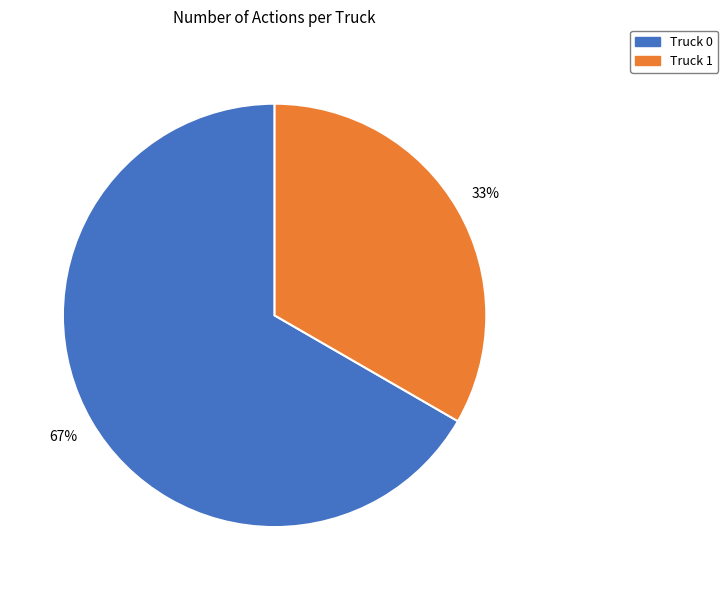

Rank the categories by value from highest to lowest.

Truck 0, Truck 1